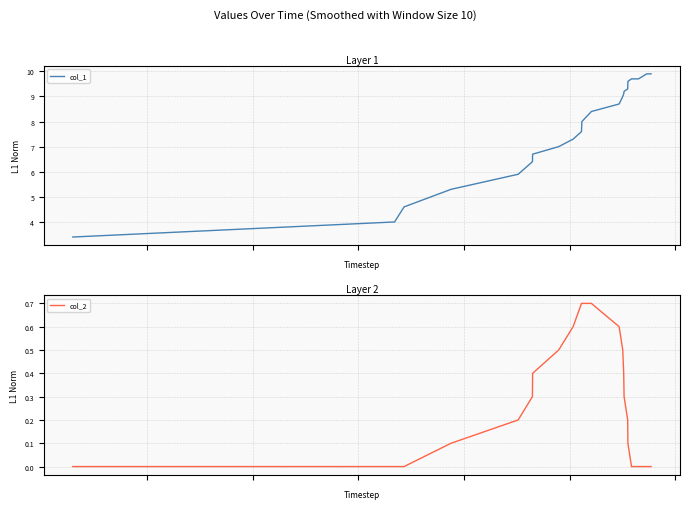

Reading left to right, what are all the values shown in this chart?

col_1: 3.4	4.0	4.6	5.3	5.9	6.4	6.7	7.0	7.3	7.6	8.0	8.2	8.4	8.7	9.0	9.1	9.2	9.3	9.6	9.7	9.7	9.9	9.9	9.9
col_2: 0.0	0.0	0.0	0.1	0.2	0.3	0.4	0.5	0.6	0.7	0.7	0.7	0.7	0.6	0.5	0.4	0.3	0.2	0.1	0.0	0.0	0.0	0.0	0.0